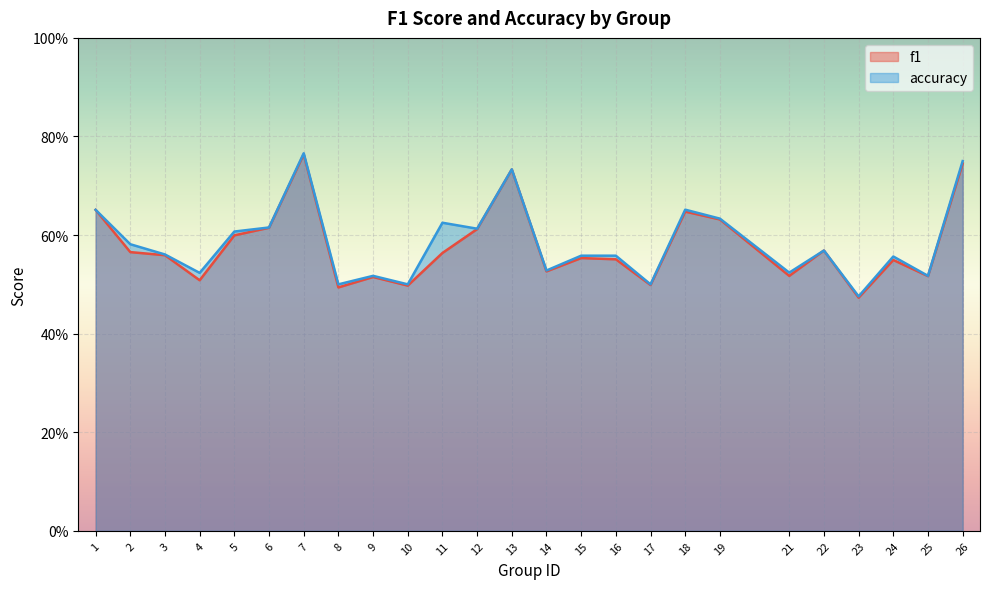

Where is the first local maximum for f1?

7